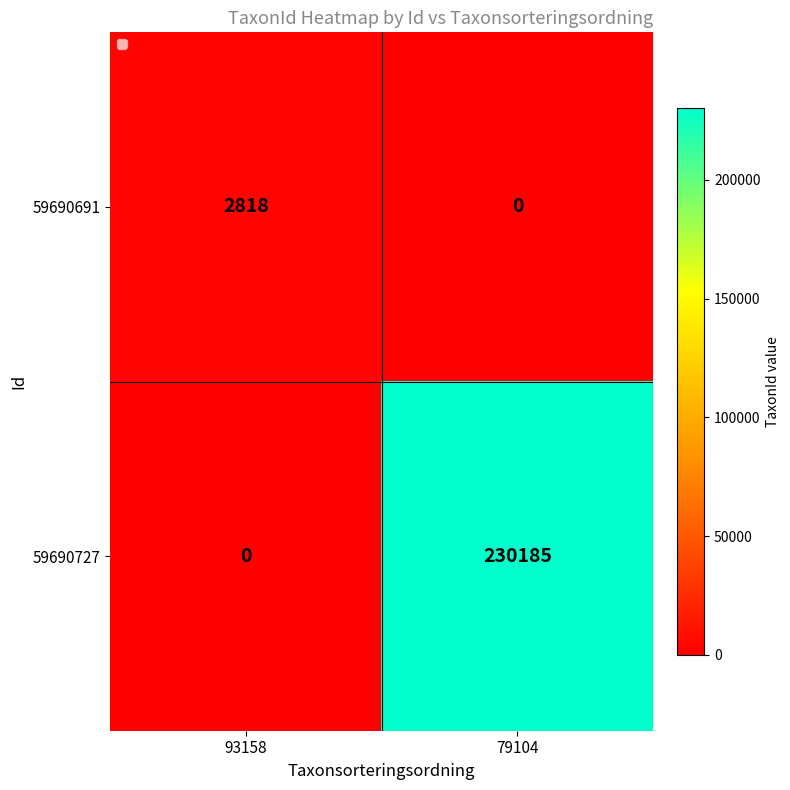

How many positive values does the 59690691 series have?

1